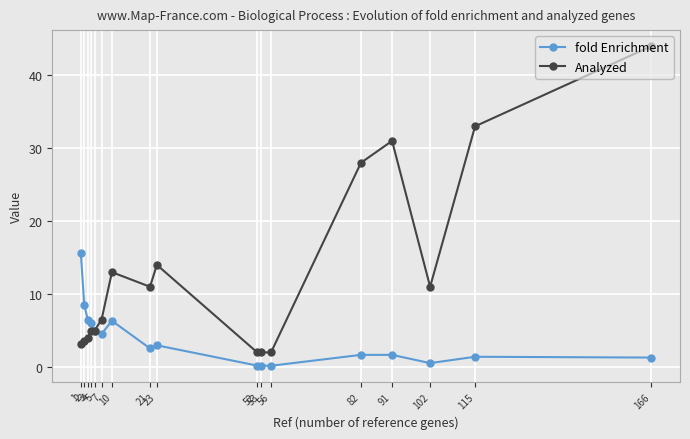

Where does the Analyzed series first go above 6?

7